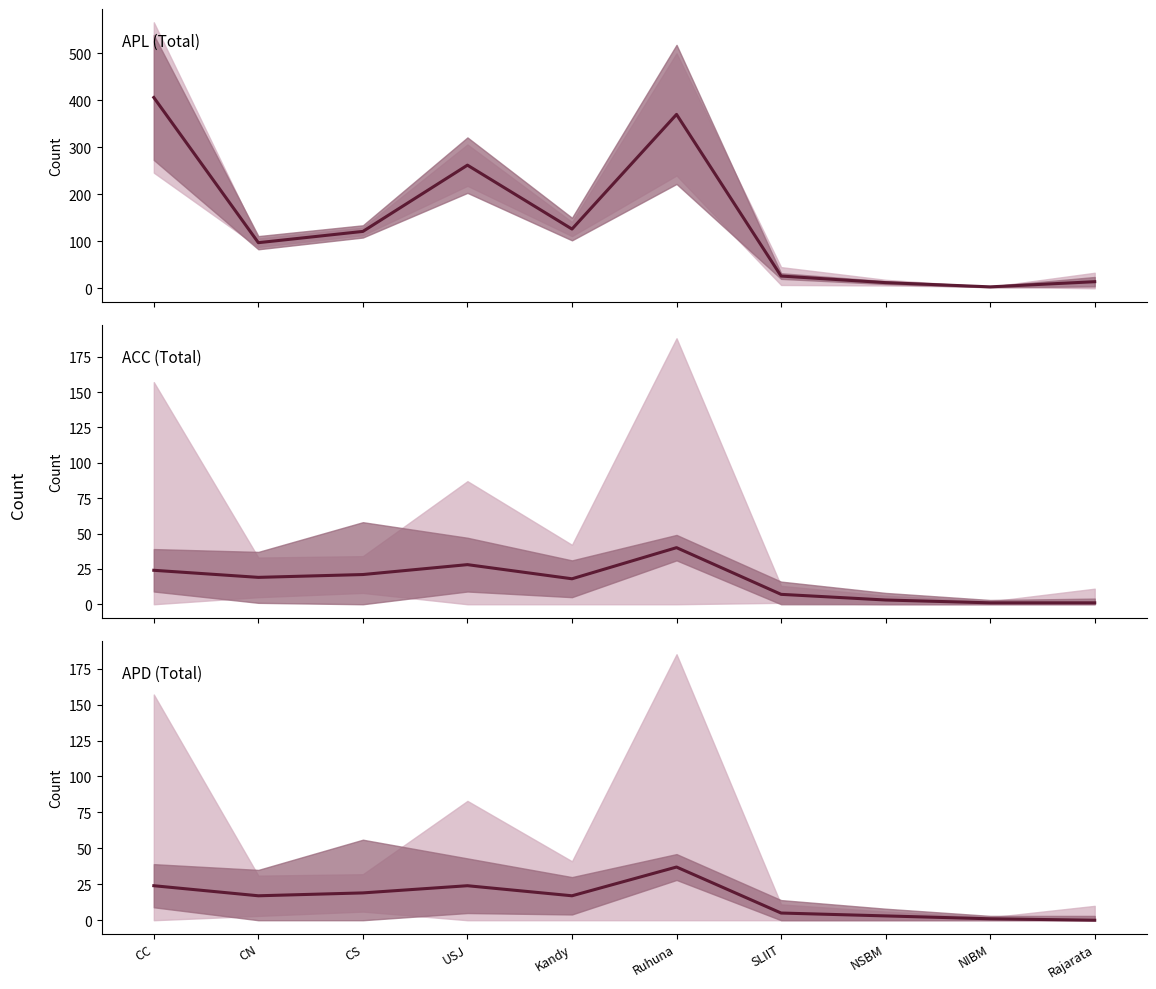

What is the value of the ACC (Total) point at the 7th from the left?

7